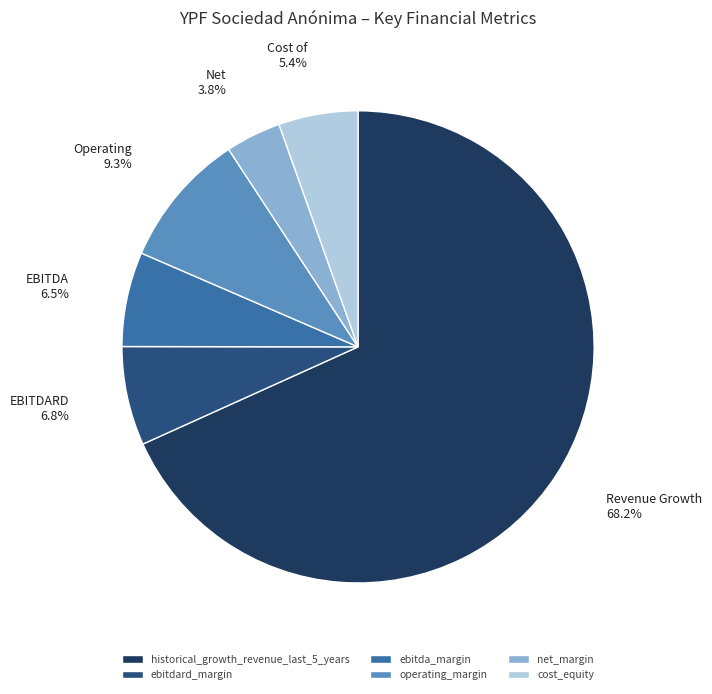

Is the sum of ebitdard_margin and historical_growth_revenue_last_5_years greater than half?

Yes